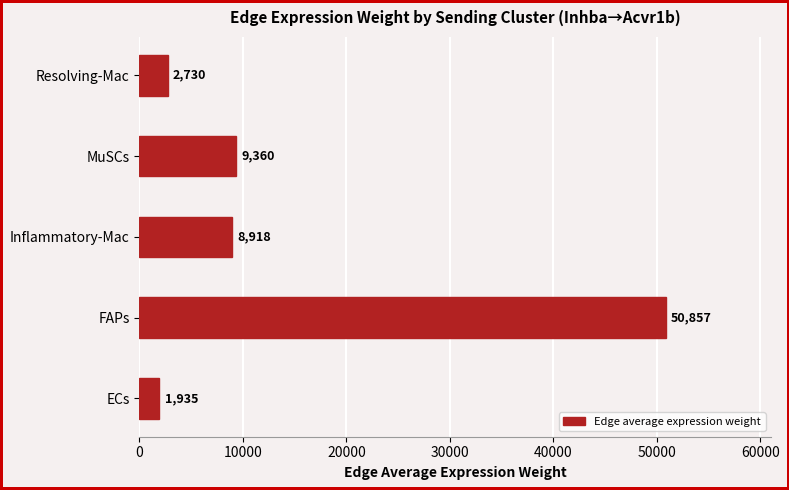

What is the greatest value displayed?

50857.4